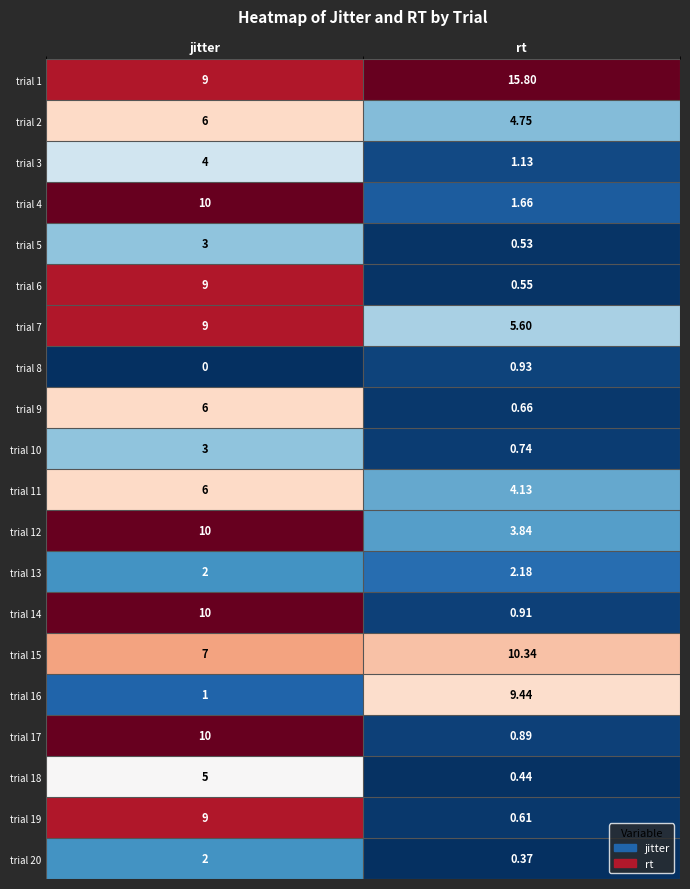

How many distinct data groups are displayed?

20